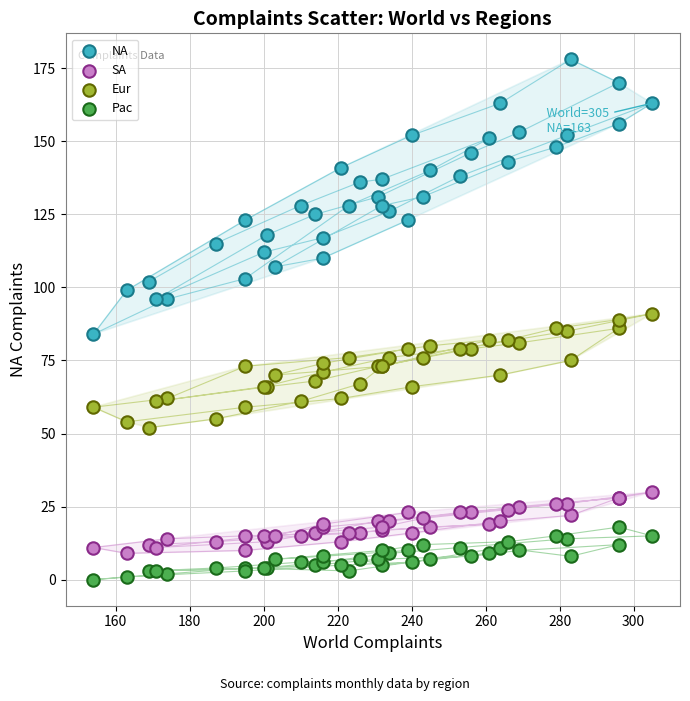

What is the X range (max minus min) for the scatter plot?

151